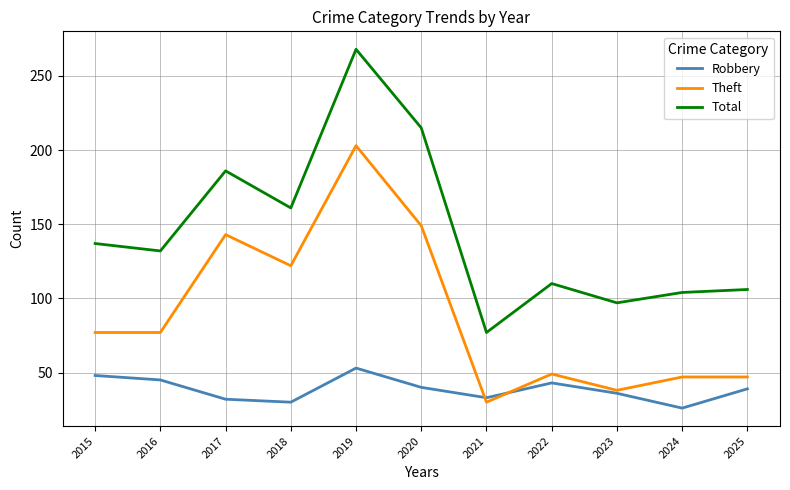

Does the chart display data point markers on the line(s)?

No